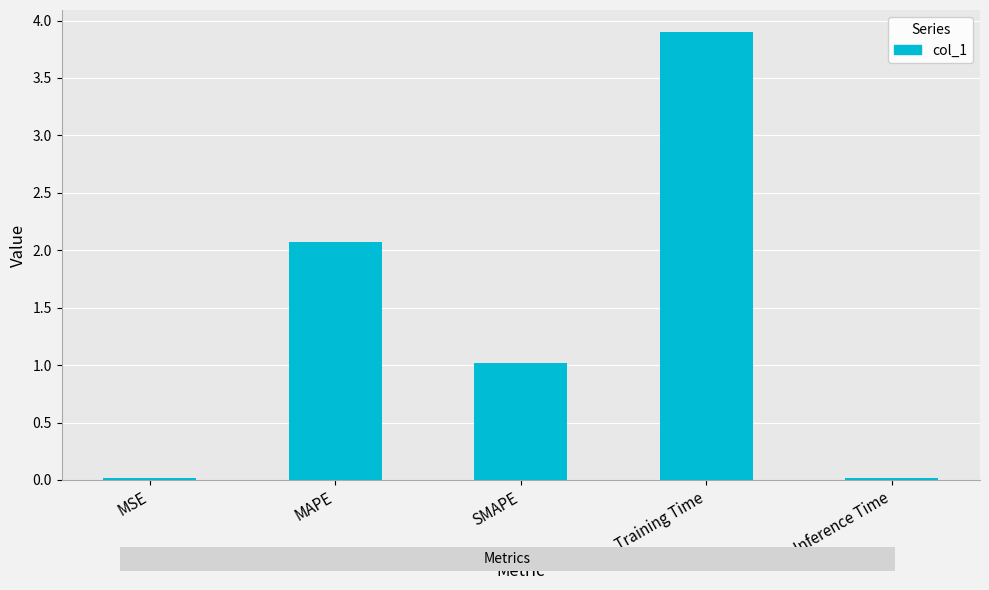

Read the value at SMAPE.

1.0